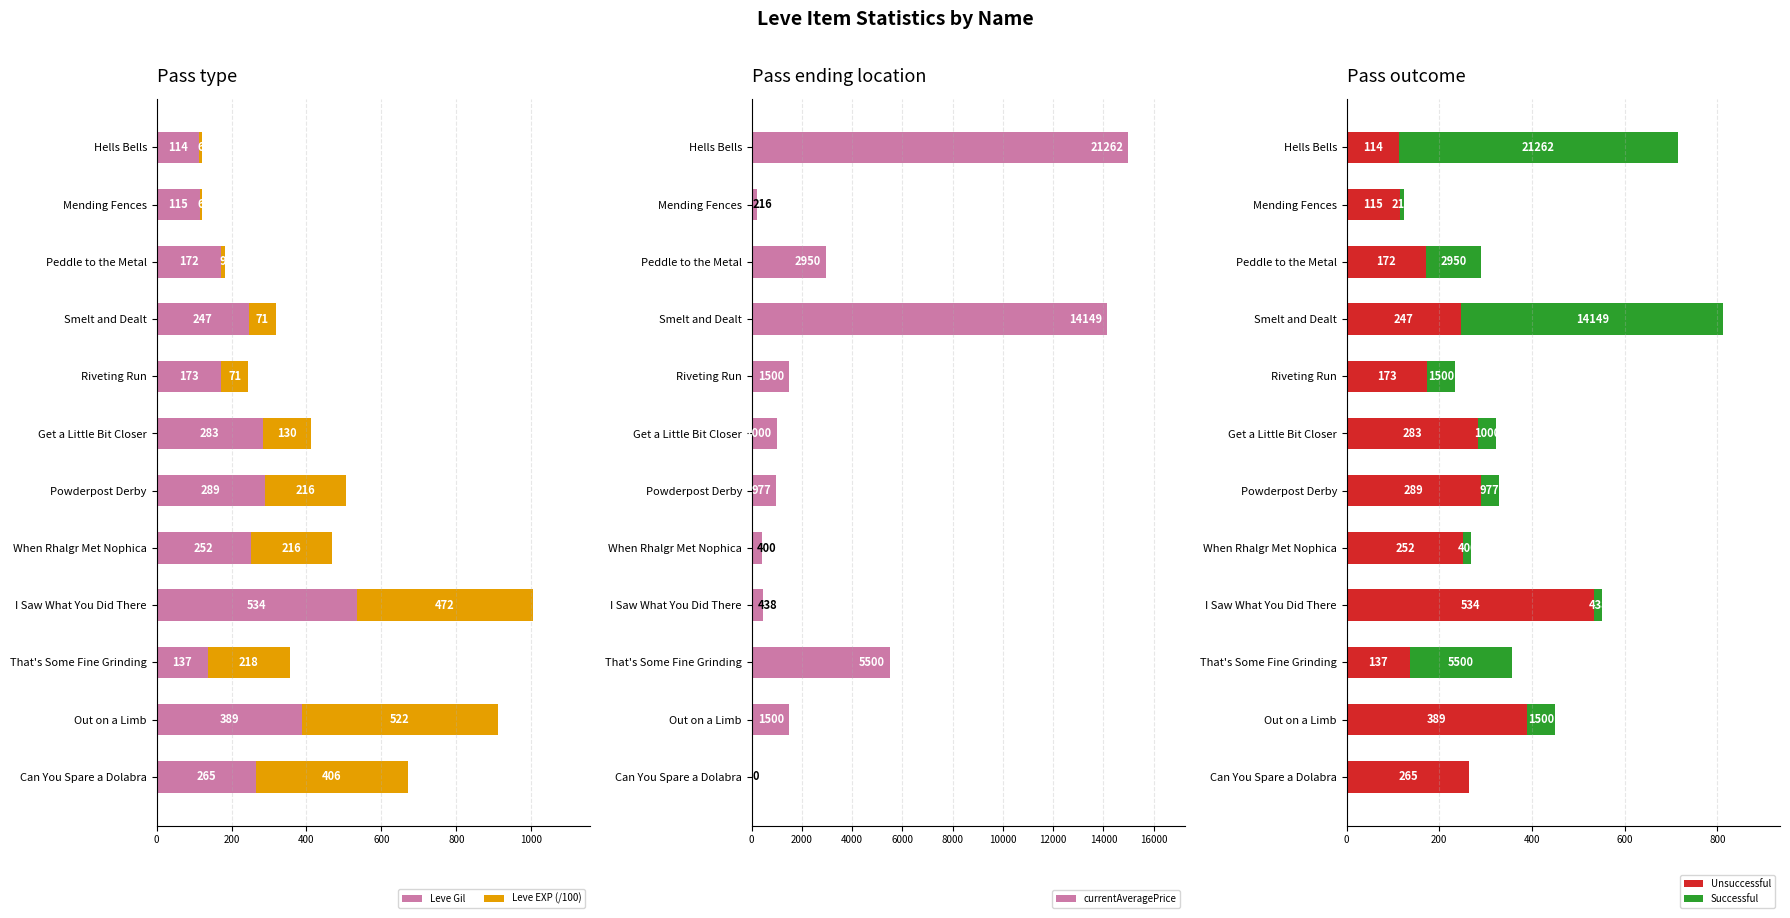

Reading left to right, extract all data points from this chart.

Leve Gil: 114.0	115.0	172.0	247.0	173.0	283.0	289.0	252.0	534.0	137.0	389.0	265.0
Leve EXP (/100): 6.3	6.3	9.9	71.7	71.7	130.4	216.0	216.0	472.0	218.3	522.2	406.4
currentAveragePrice: 15000.0	216.0	2950.0	14149.0	1500.0	1000.0	977.0	400.0	438.0	5500.0	1500.0	0.0
Unsuccessful: 114.0	115.0	172.0	247.0	173.0	283.0	289.0	252.0	534.0	137.0	389.0	265.0
Successful: 600.0	8.6	118.0	566.0	60.0	40.0	39.1	16.0	17.5	220.0	60.0	0.0